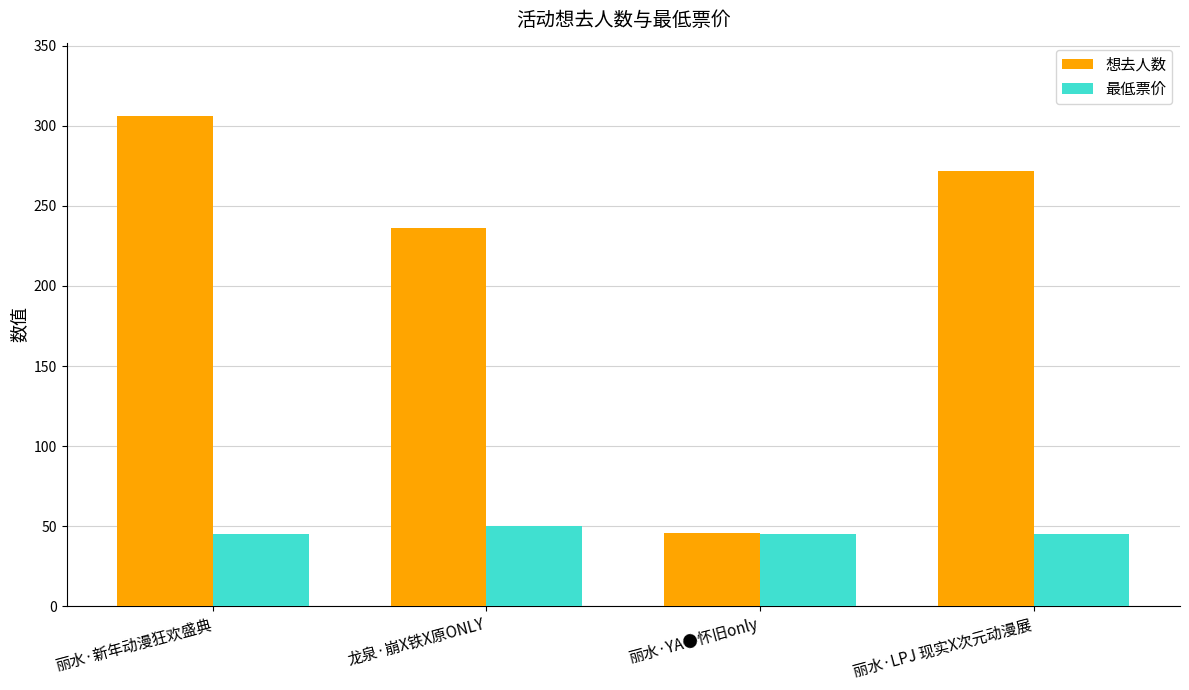

How many 最低票价 values are between 45 and 50?

4